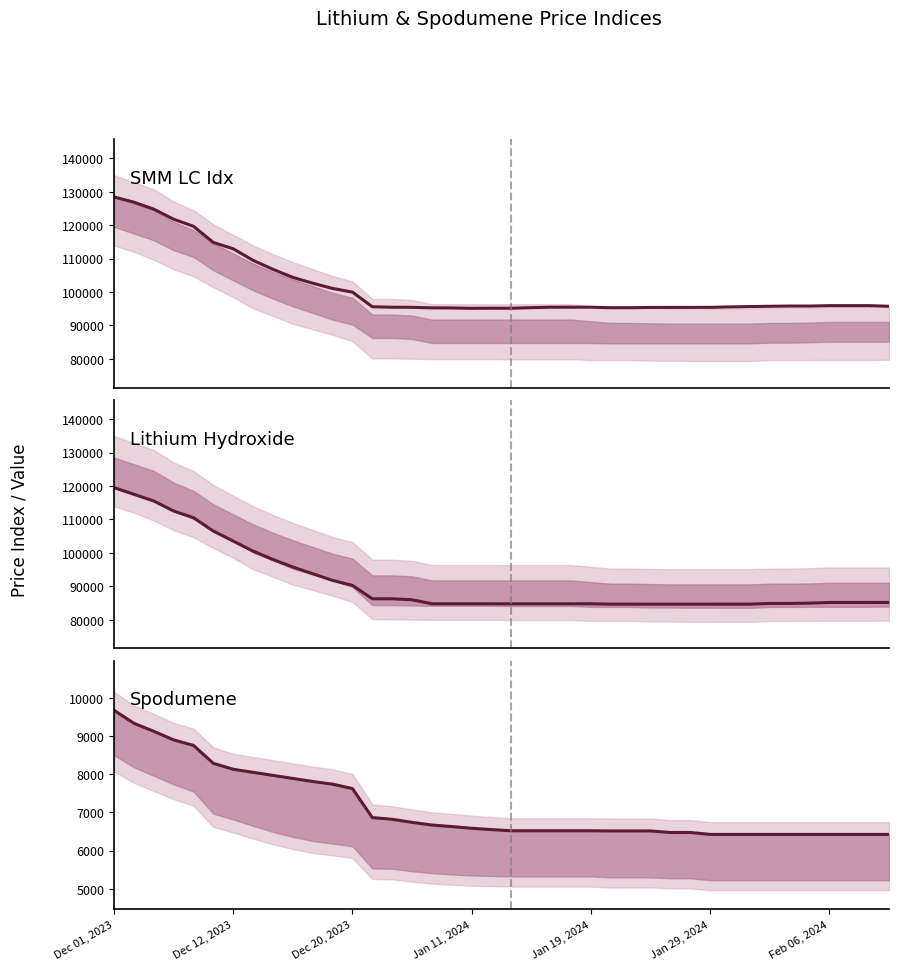

Reading right to left, what are all the values shown in this chart?

SMM LC Idx: 95732	95921	95921	95921	95801	95801	95730	95640	95546	95409	95390	95386	95386	95306	95301	95453	95464	95454	95316	95139	95157	95119	95229	95264	95412	95449	95586	99962	101066	102628	104371	106787	109468	112927	114815	119655	121771	124781	126864	128431
Lithium Hydroxide: 85150	85150	85150	85150	84950	84850	84850	84650	84650	84650	84650	84650	84650	84650	84650	84750	84750	84750	84750	84750	84750	84750	84750	84750	85950	86250	86250	90250	91750	93750	95750	98000	100500	103500	106500	110500	112500	115500	117500	119500
Spodumene: 6425	6425	6425	6425	6425	6425	6425	6425	6425	6425	6475	6475	6515	6515	6515	6520	6520	6520	6520	6520	6550	6585	6630	6670	6740	6820	6865	7625	7740	7810	7890	7970	8050	8130	8285	8755	8900	9125	9335	9675